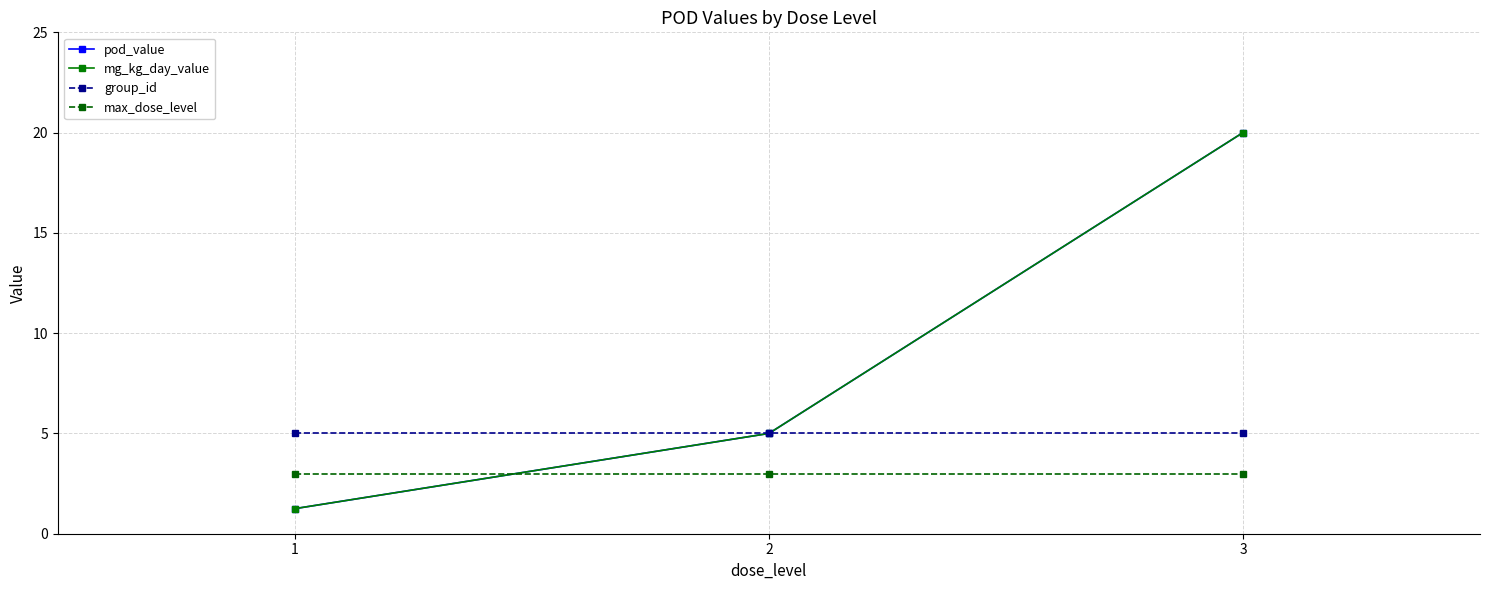

Between 1 and 2, which series saw the biggest shift?

pod_value